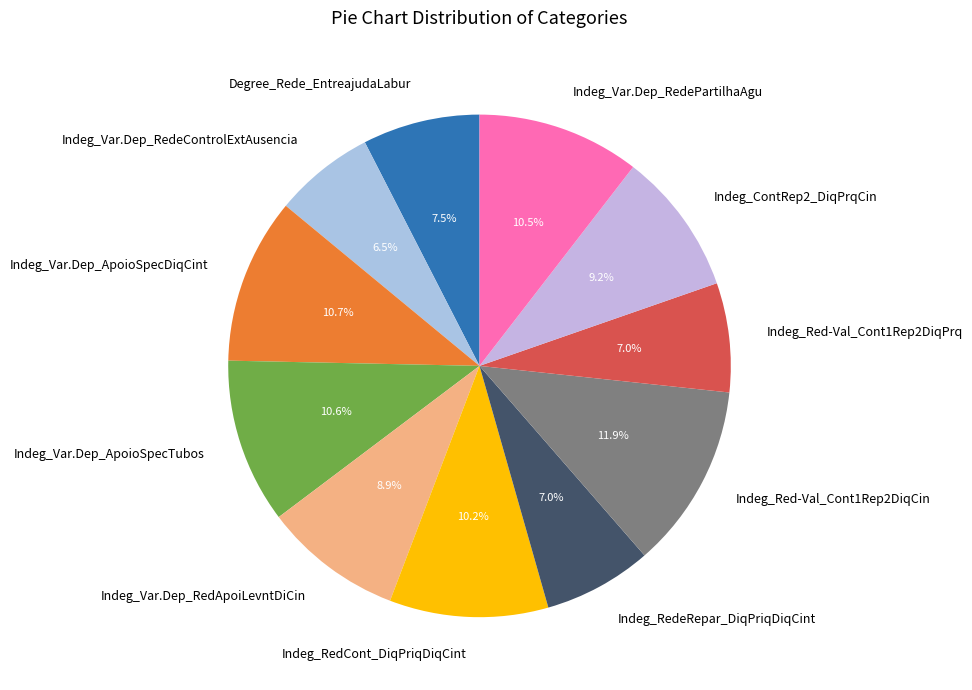

To the nearest percent, what percentage of the pie is Indeg_ContRep2_DiqPrqCin?

9%